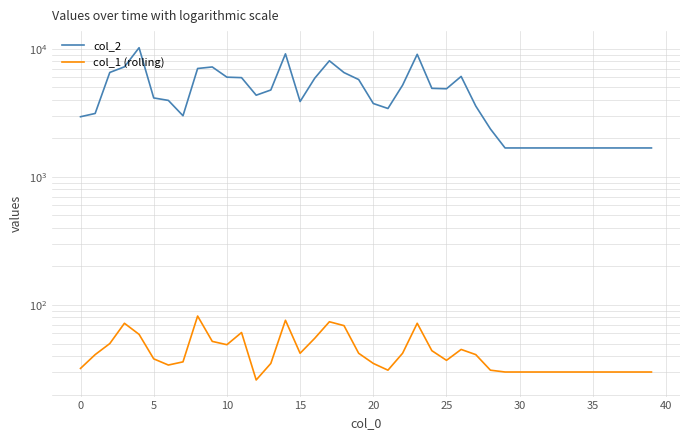

Where is col_2 nearest to the value 5926?

11